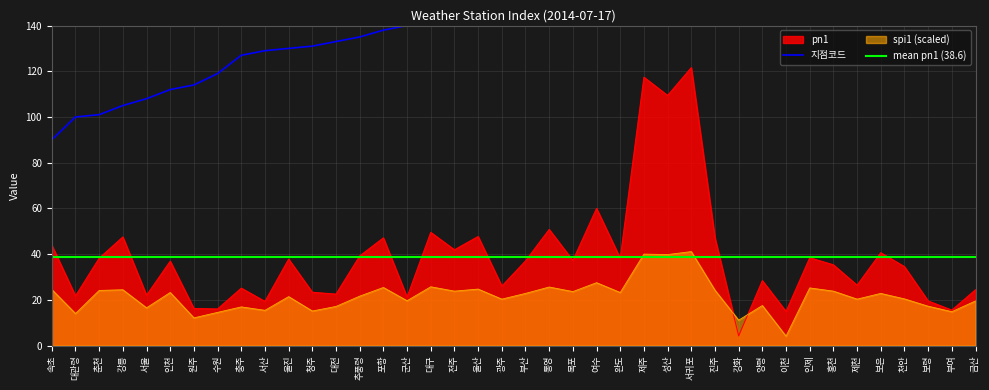

Which category has the lowest value in the spi1 (scaled) series?

이천